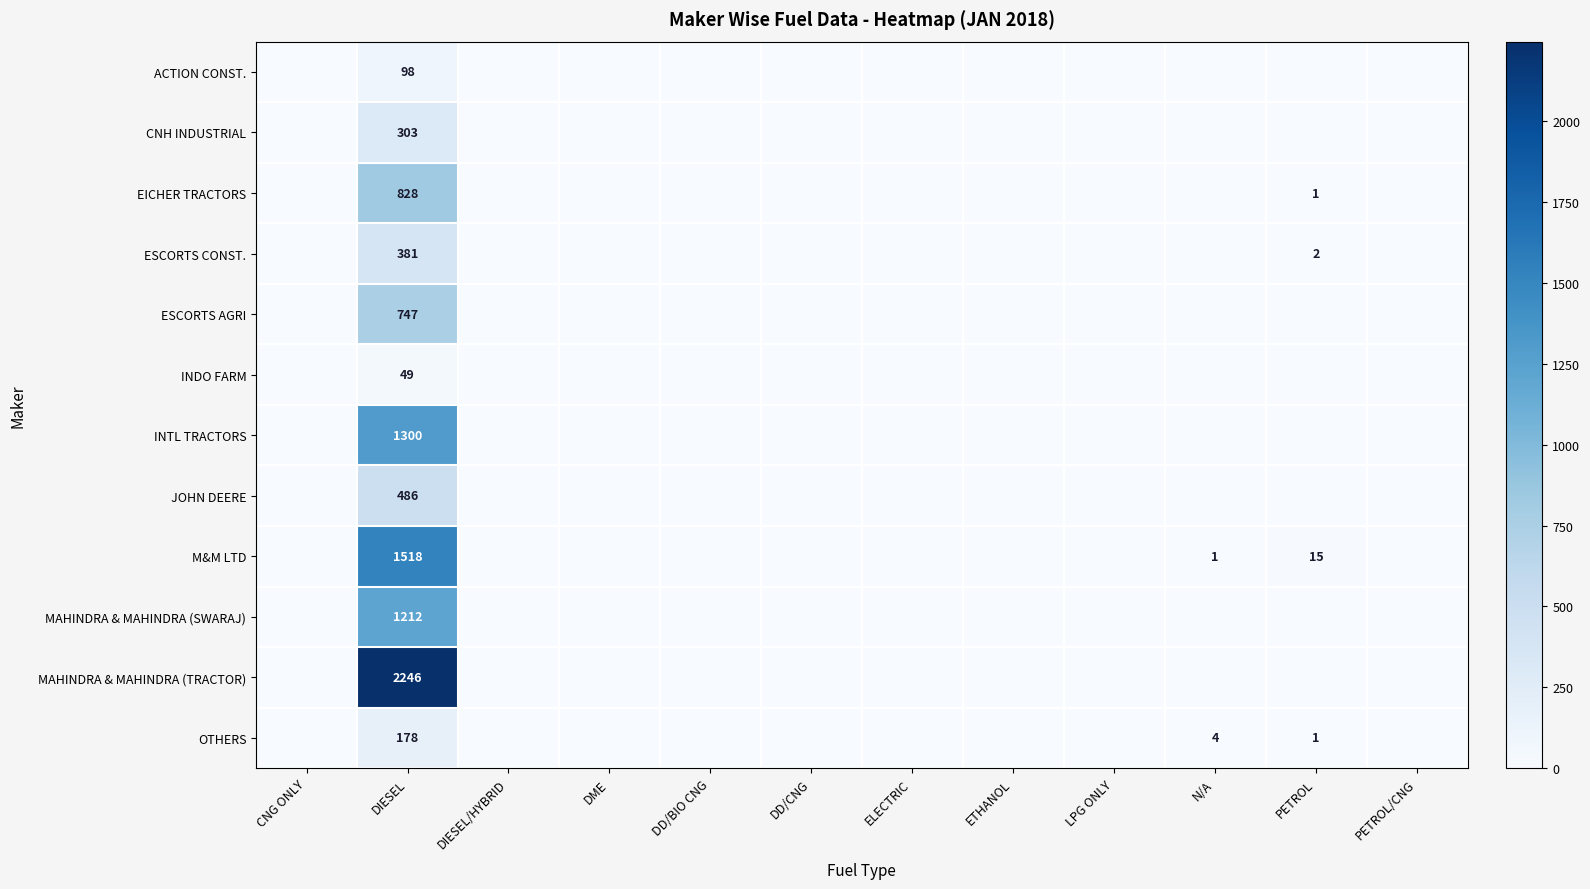

What is the spread (max minus min) of values at DIESEL?

2197